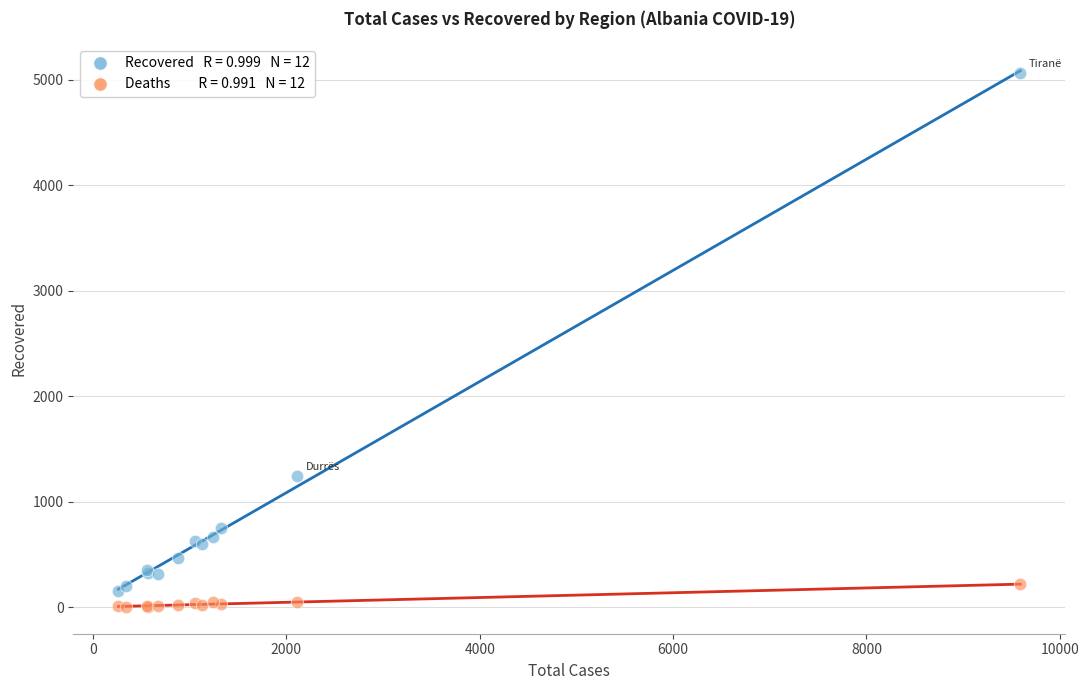

Across all series, what Y value is closest to 2537?

1250